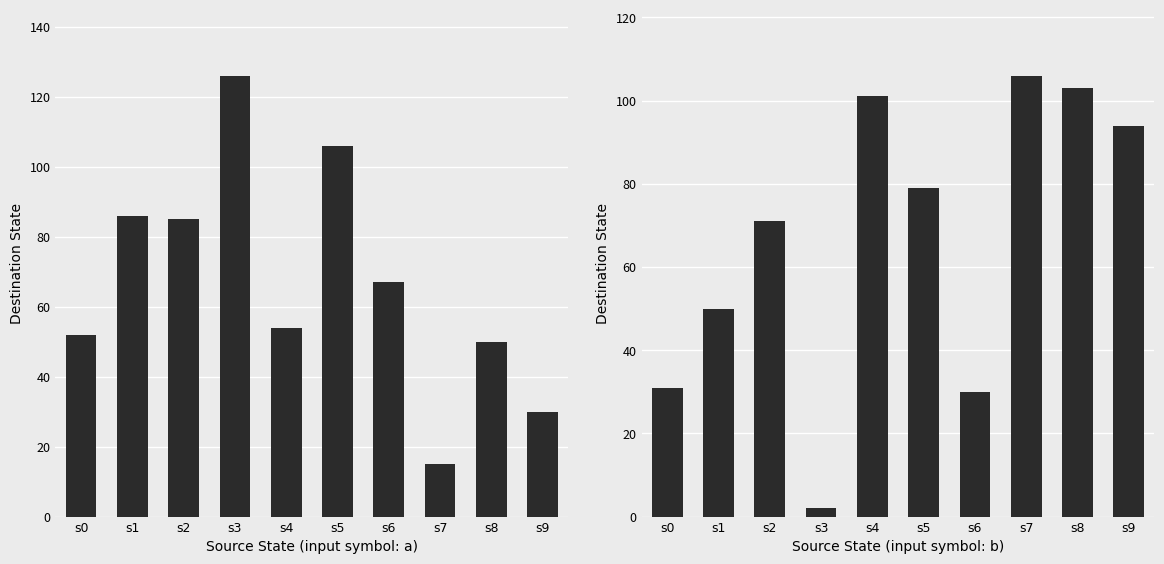

Which series has the largest total across all categories?

Destination State (input a)